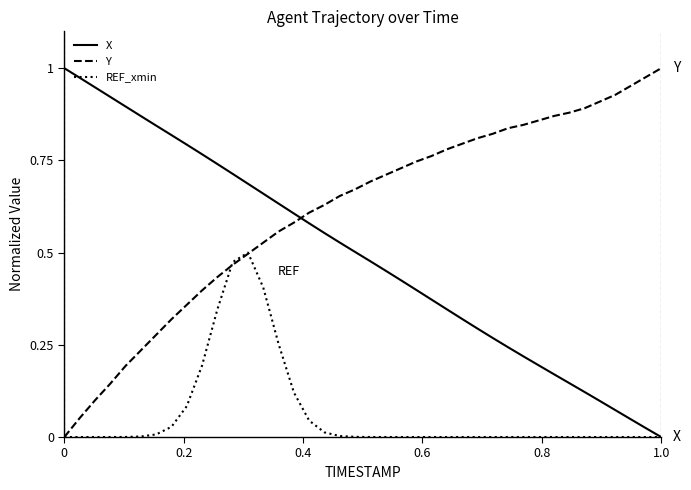

List the series in order of their overall mean, lowest first.

REF_xmin, X, Y